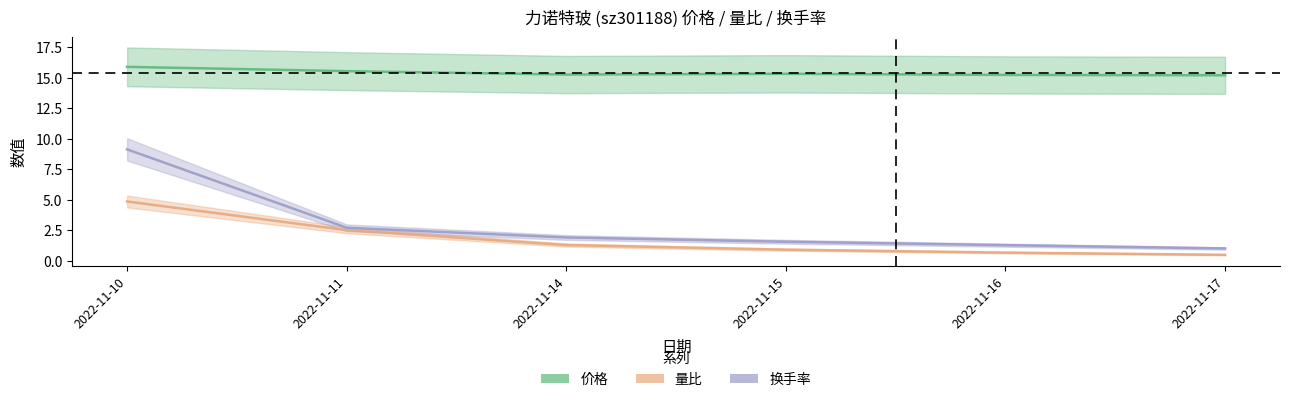

True or false: 换手率 and 量比 intersect in this chart.

False